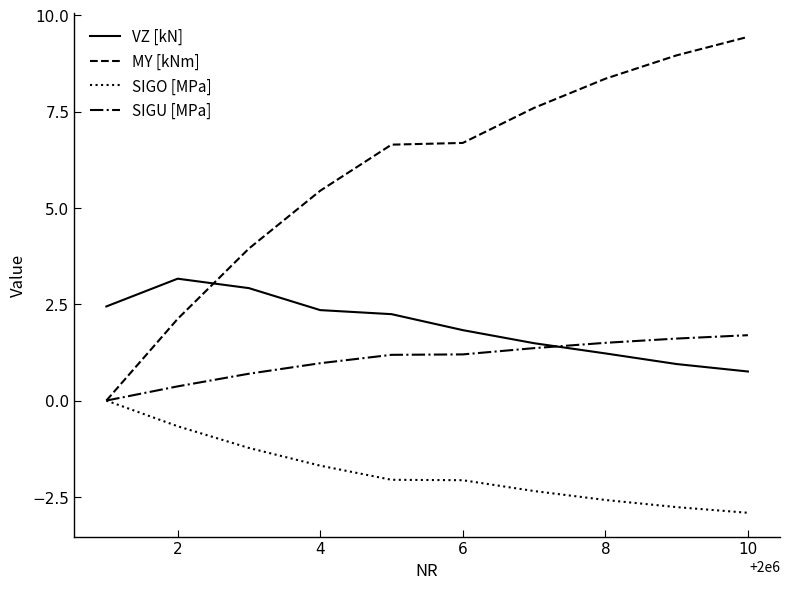

True or false: SIGO [MPa] and VZ [kN] cross at least once.

False